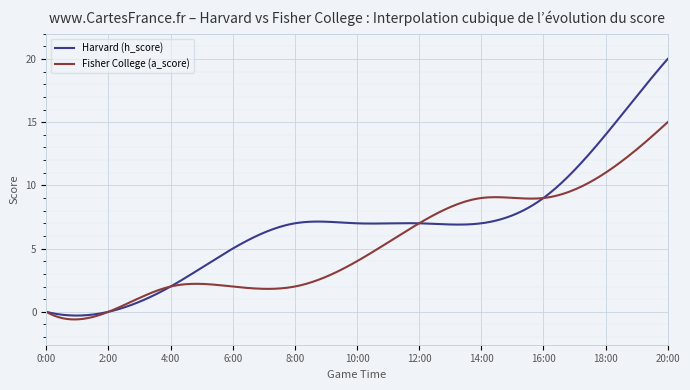

What is the difference between the maximum and minimum values in the Harvard (h_score) series?

20.3